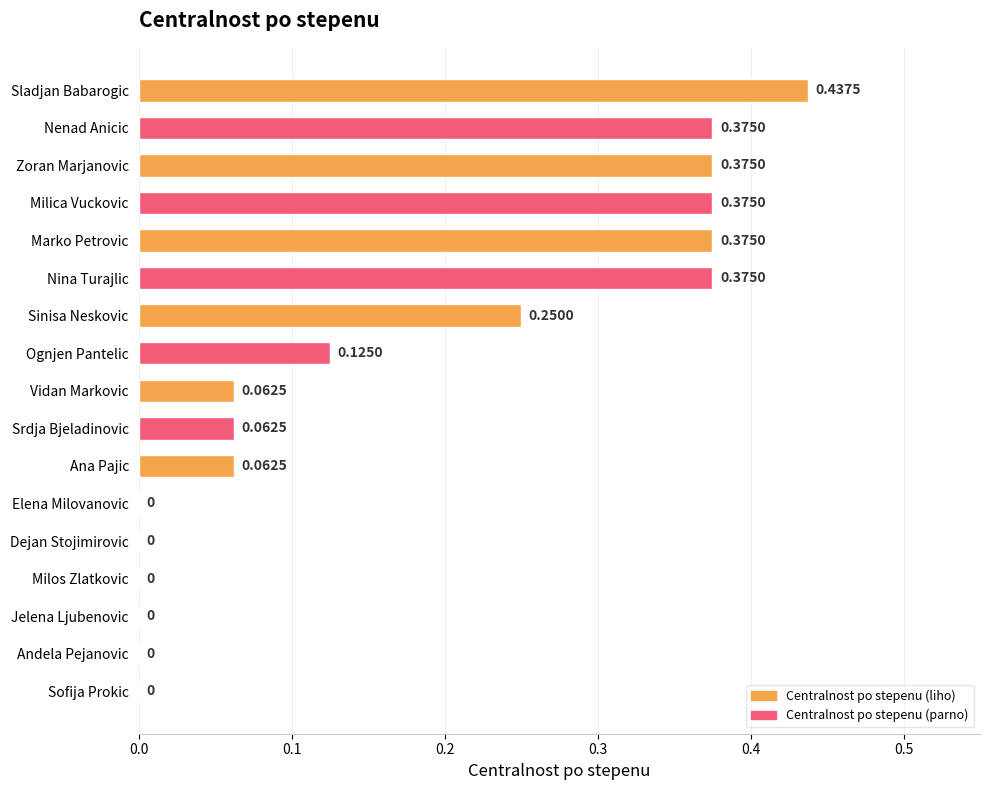

Which has a higher value, Zoran Marjanovic or Sinisa Neskovic?

Zoran Marjanovic